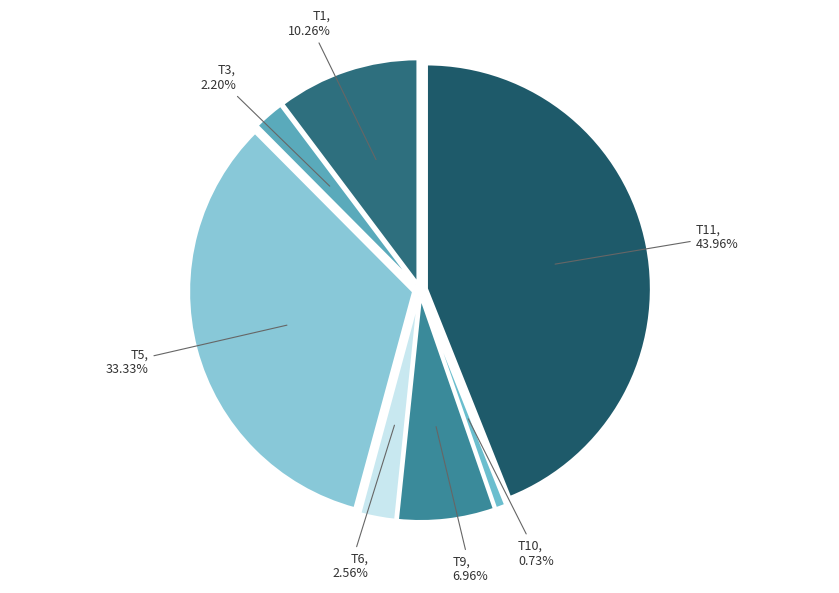

How many segments does this pie chart have?

7